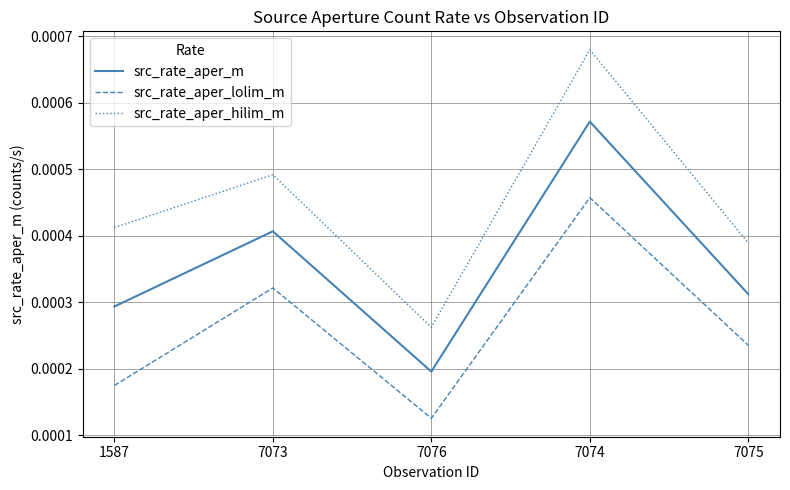

List the labels in order of src_rate_aper_m value, largest first.

7074, 7073, 7075, 1587, 7076